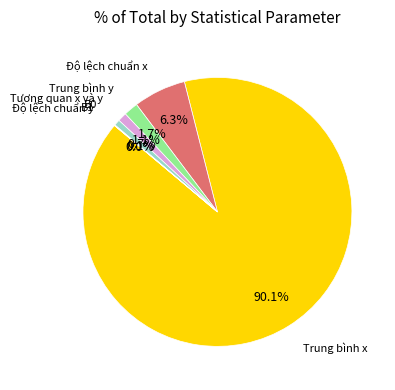

Which category accounts for the majority?

Trung bình x